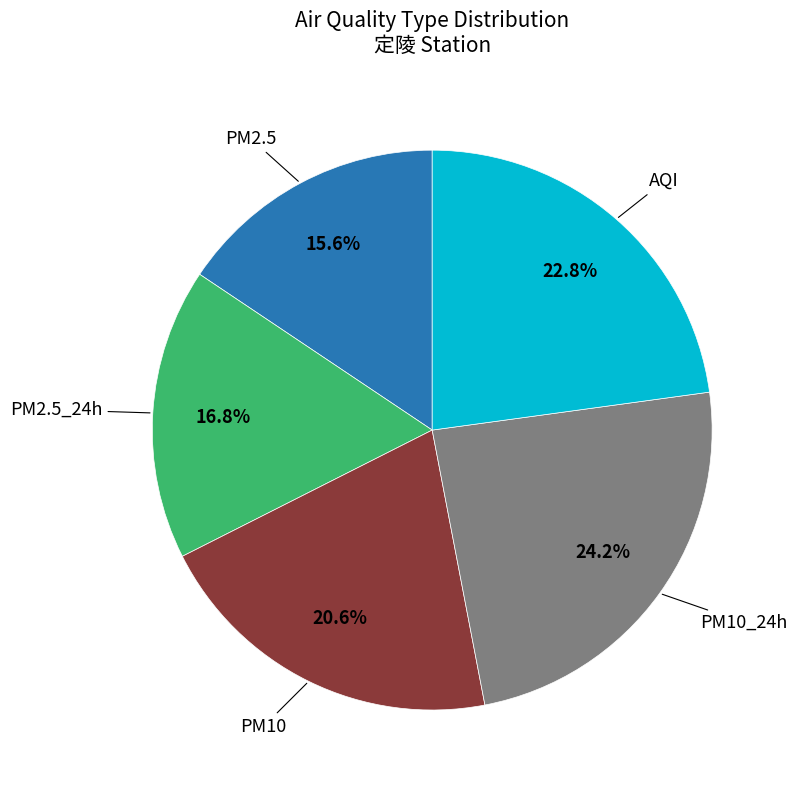

Is there any slice that represents more than half of the pie?

No